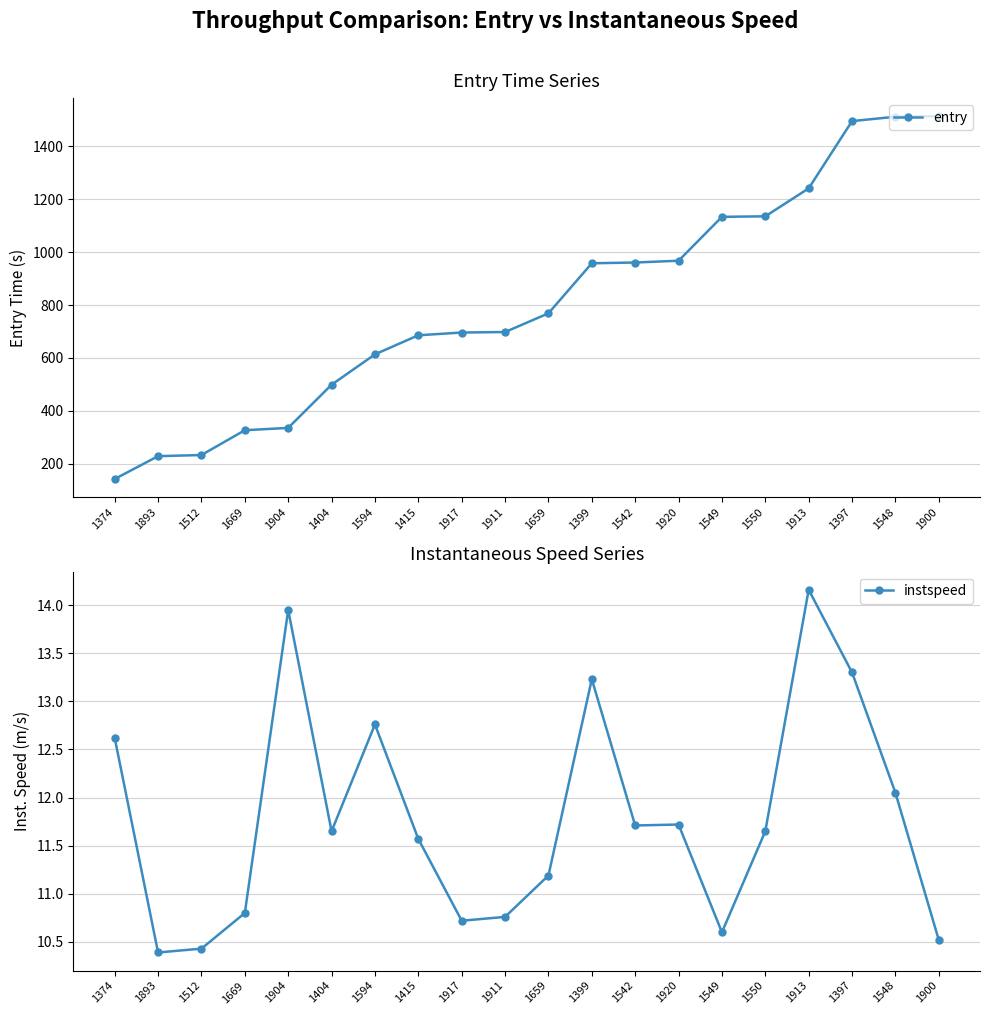

True or false: entry has more than 1 points higher than both neighbors.

False